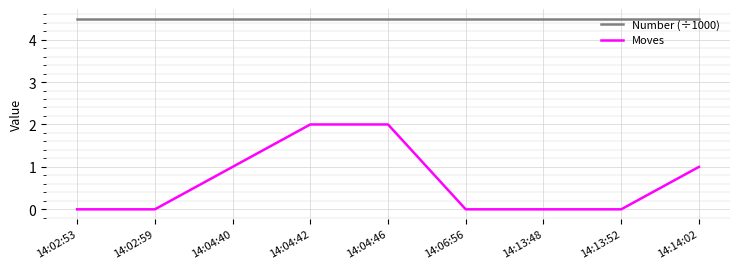

Which series has the widest spread of values?

Moves